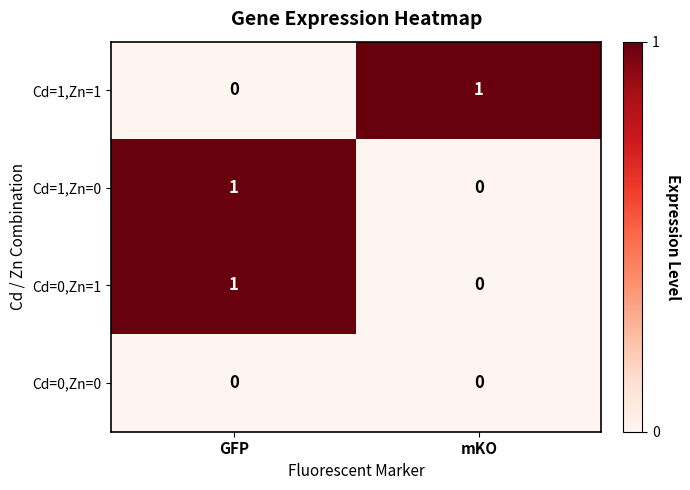

At which label does Cd=1,Zn=0 reach its peak?

GFP